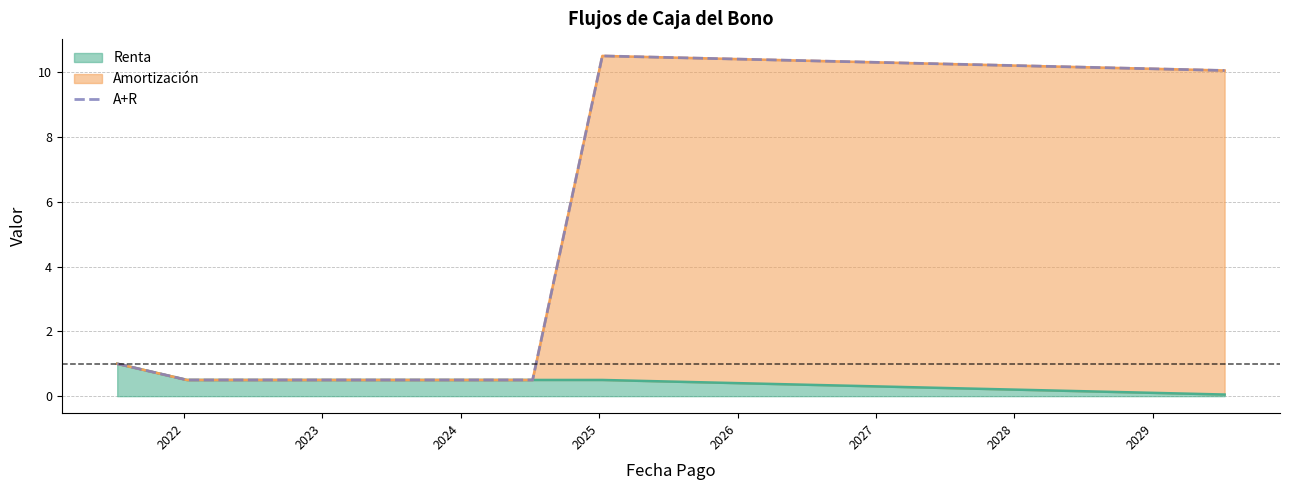

What is the highest value of the Renta series?

1.0